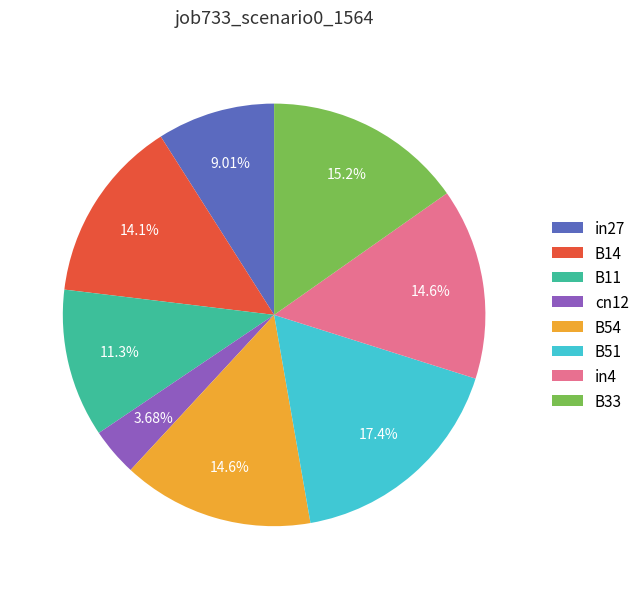

Do B54 and B51 together represent more than half of the pie?

No